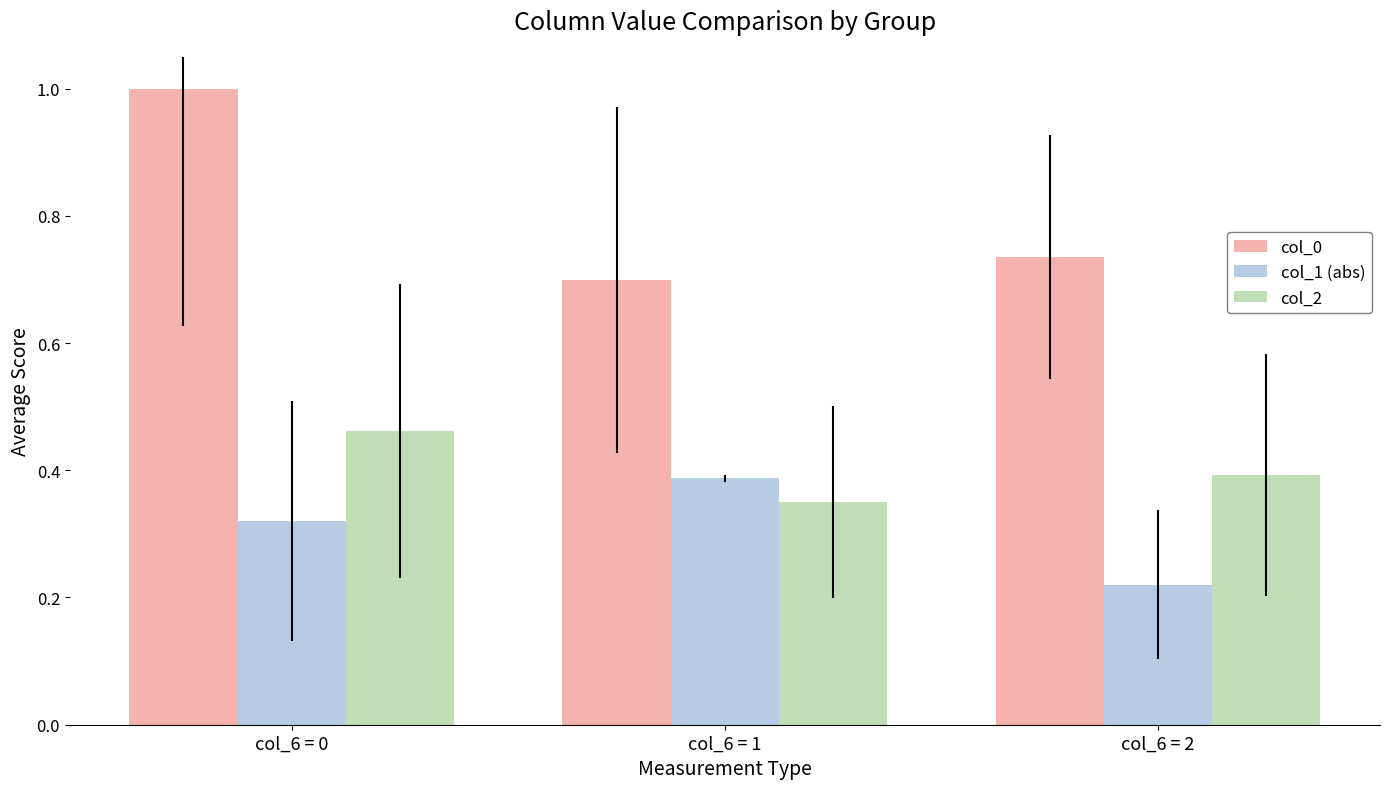

Between col_6 = 1 and col_6 = 2, which series saw the biggest shift?

col_1 (abs)